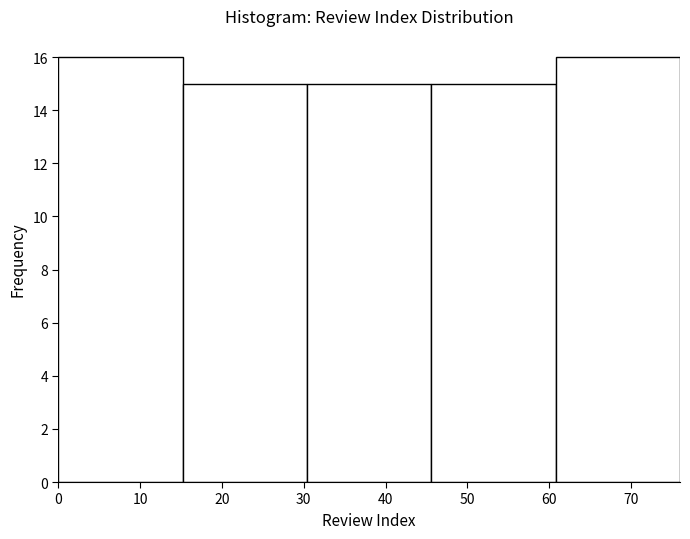

Reading left to right, list every bar in this chart as the range it spans on the x-axis followed by its height. Neither the bar edges nor the heights are printed on the chart, so give them approximately, as read against the axes.

0.0 to 15.2: 16
15.2 to 30.4: 15
30.4 to 45.6: 15
45.6 to 60.8: 15
60.8 to 76.0: 16